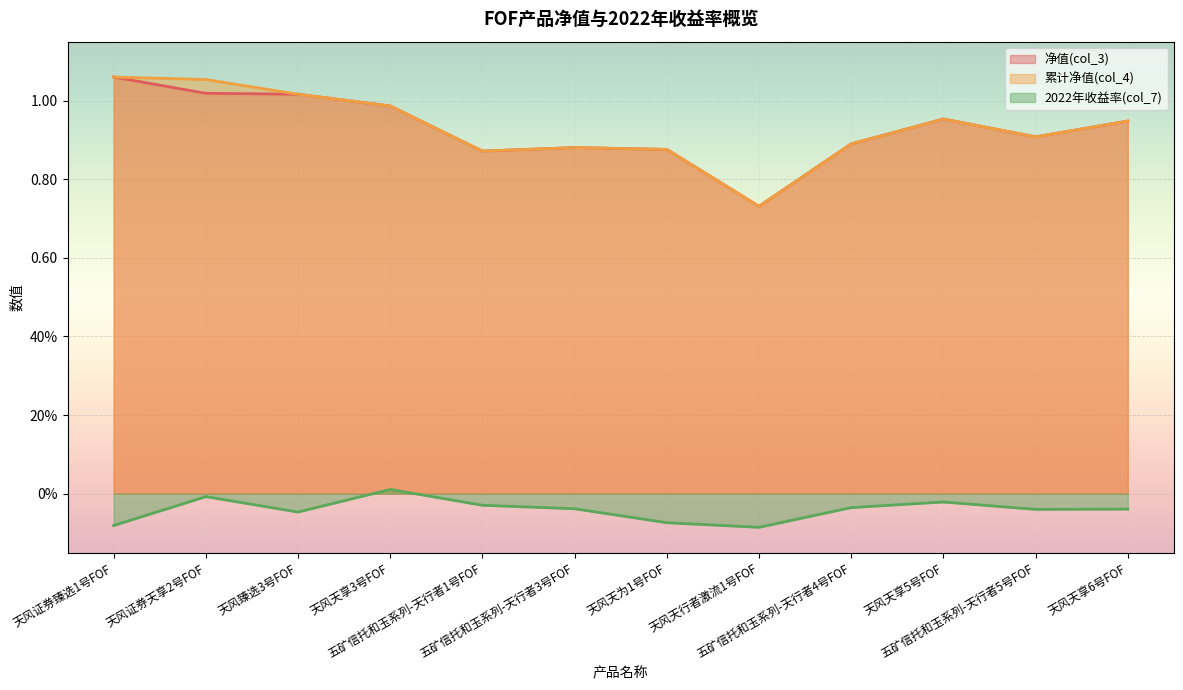

What is the value of the 净值(col_3) point at the 2nd from the left?

1.0